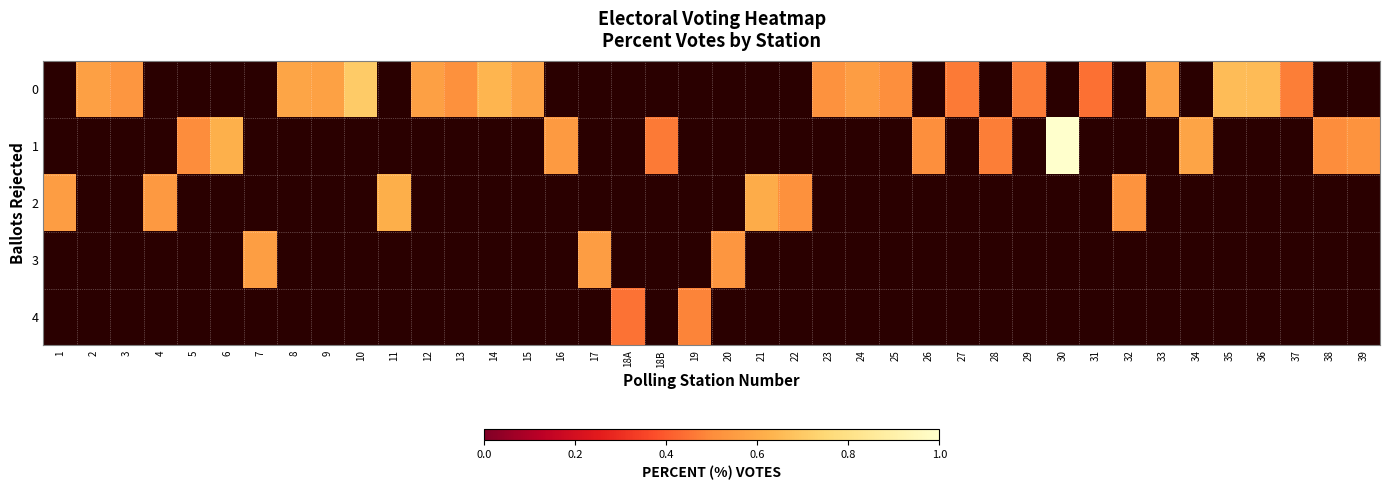

At which category does the chart reach its peak across all series?

30